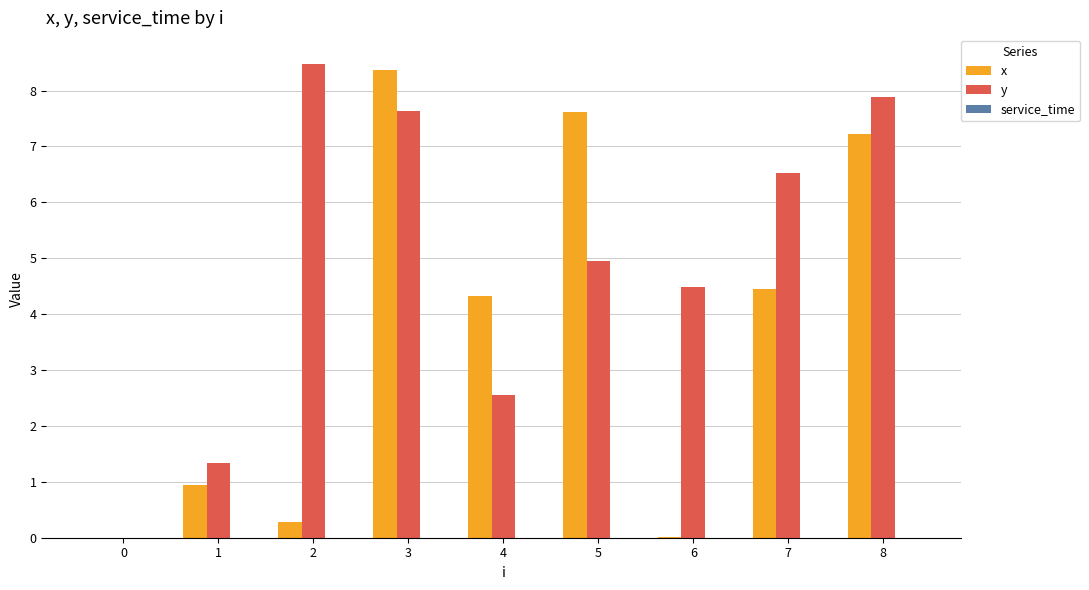

What is the approximate value of x at 2?

0.3